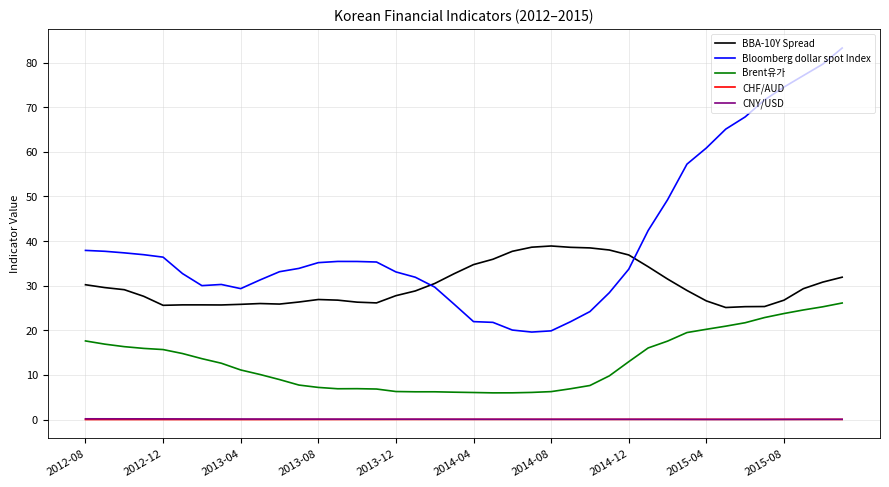

Which series has the largest total across all categories?

Bloomberg dollar spot Index